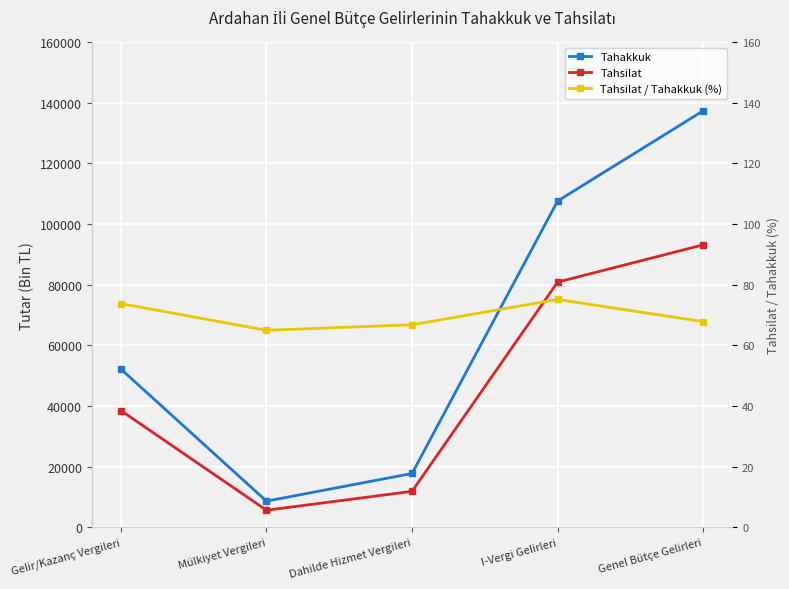

True or false: Tahsilat and Tahsilat / Tahakkuk (%) cross at least once.

False